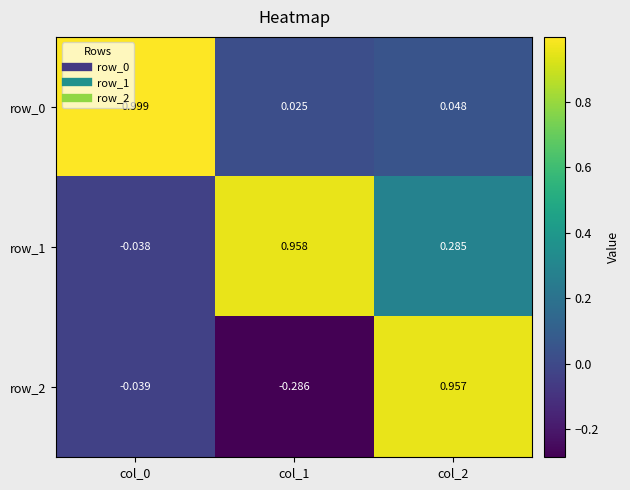

List the series in order of their peak value, highest first.

row_0, row_1, row_2